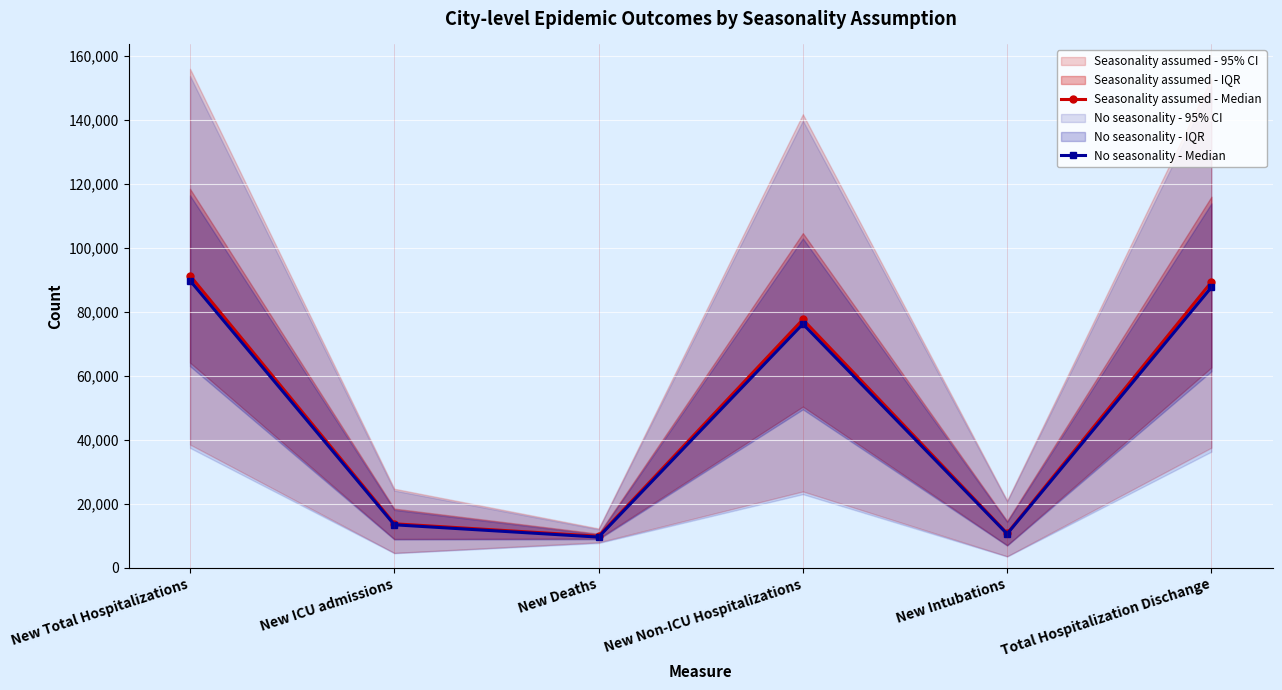

Which category has the lowest value across all series?

New Deaths